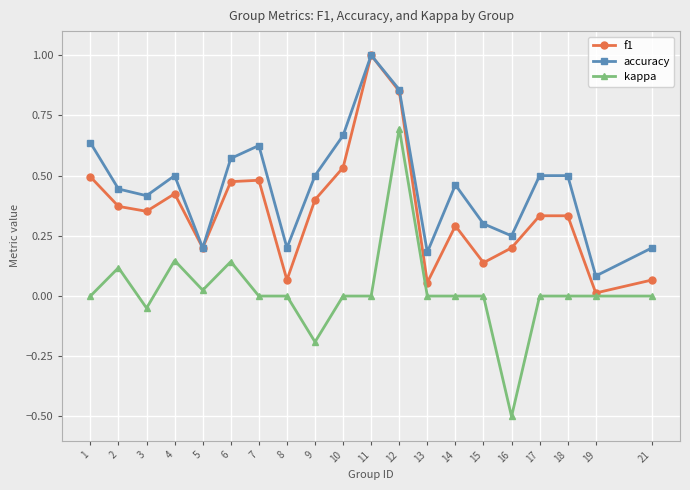

At which category does f1 reach its first local peak?

4